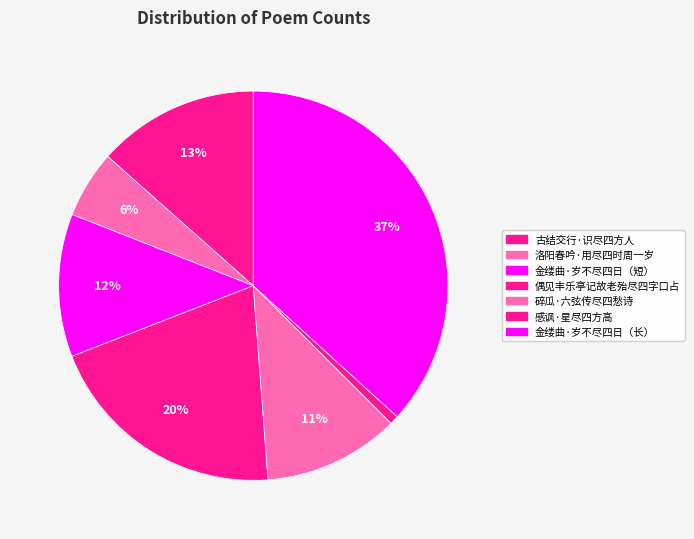

How many segments does this pie chart have?

7